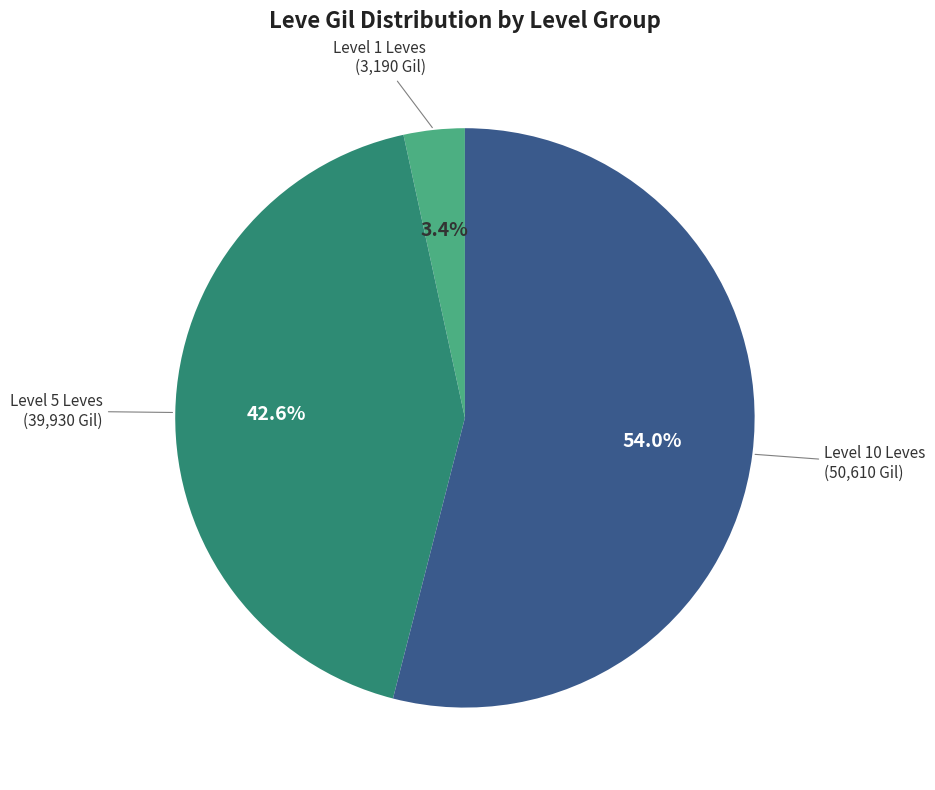

Count the number of slices in the pie.

3